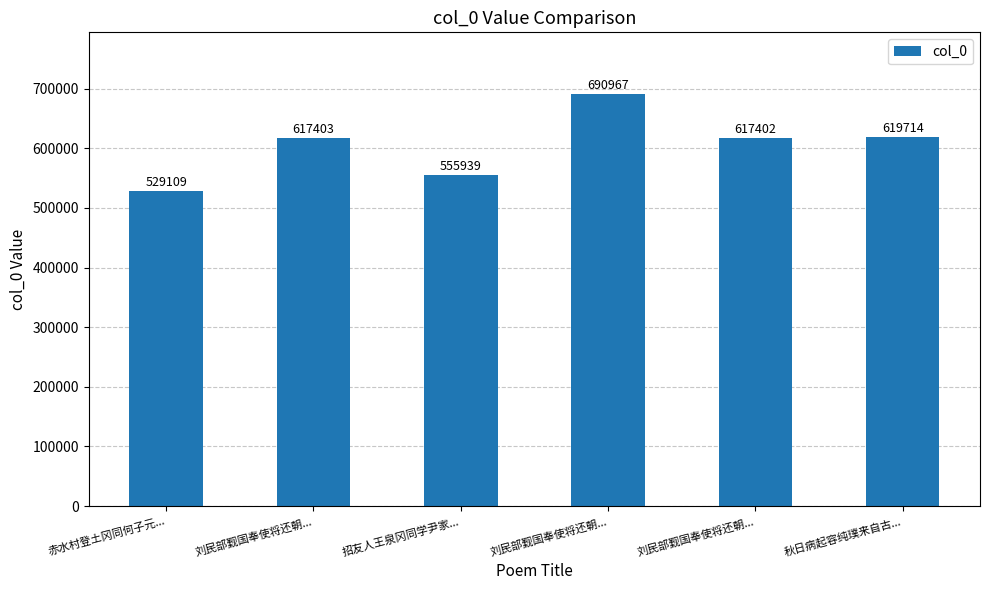

What is the average value?

605089